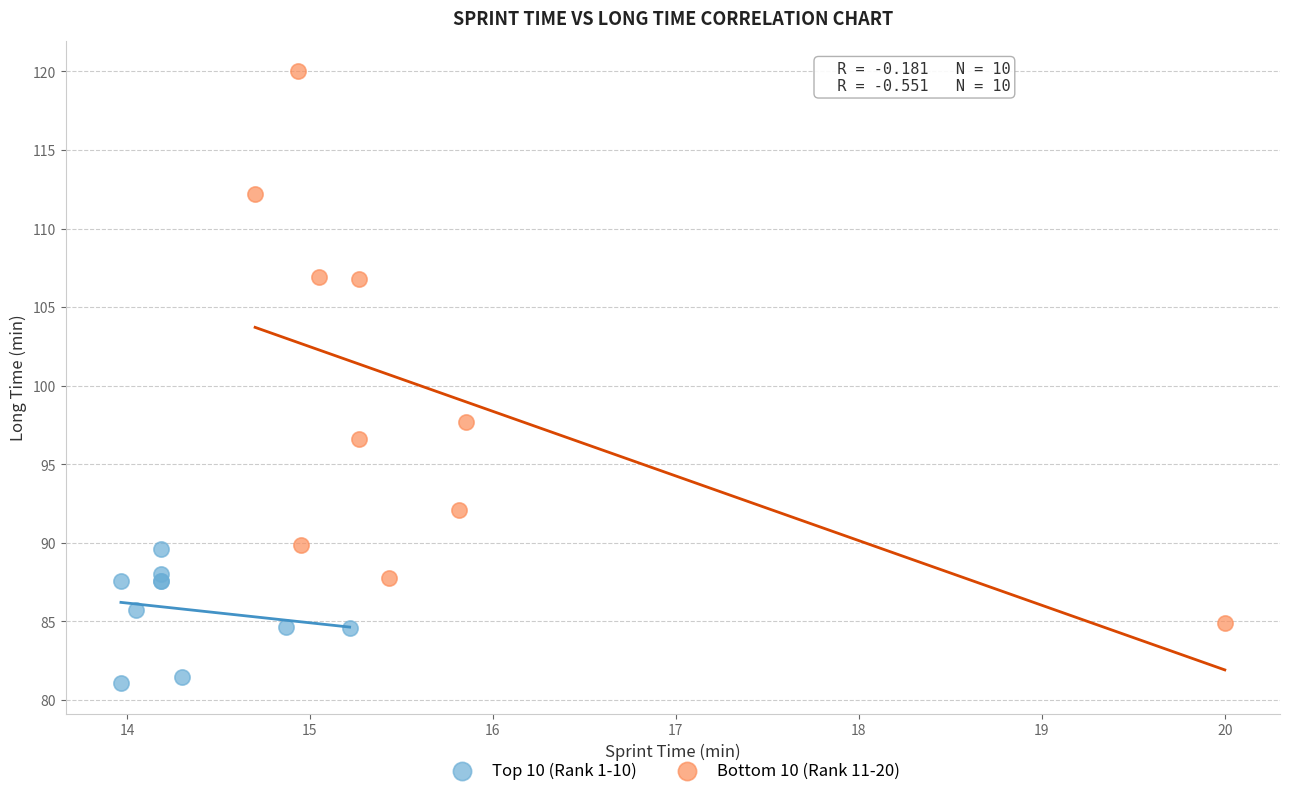

Which series contains the highest Y value?

Bottom 10 (Rank 11-20)